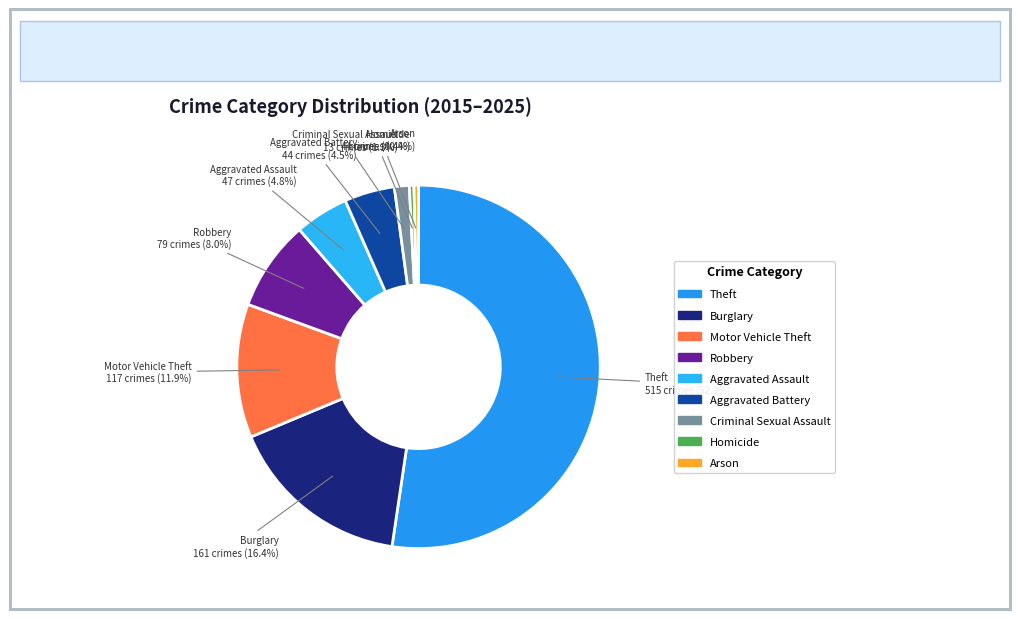

Does Aggravated Battery account for over 50% of the chart?

No